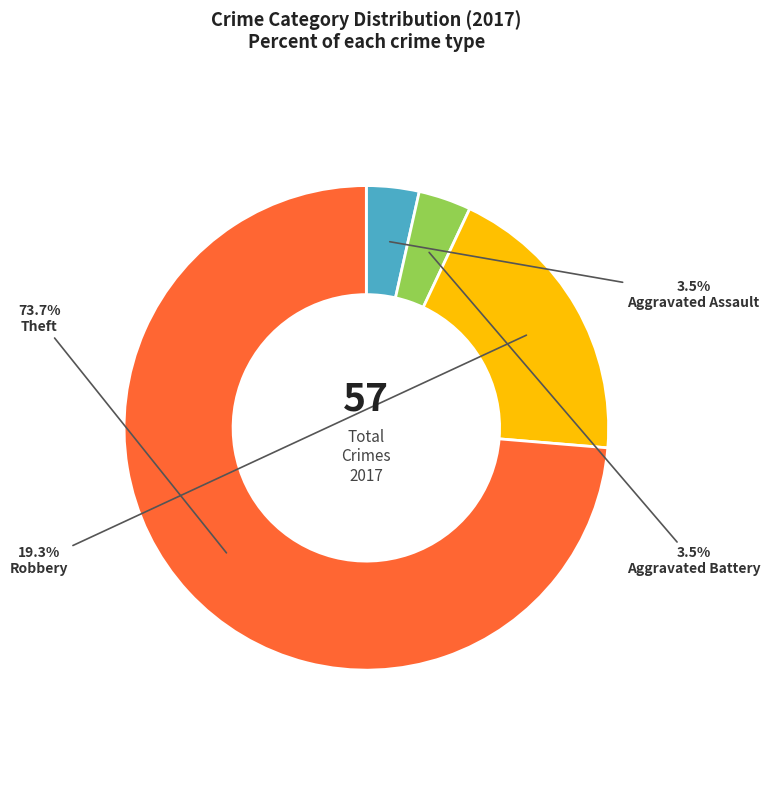

Is there any slice that represents more than half of the pie?

Yes